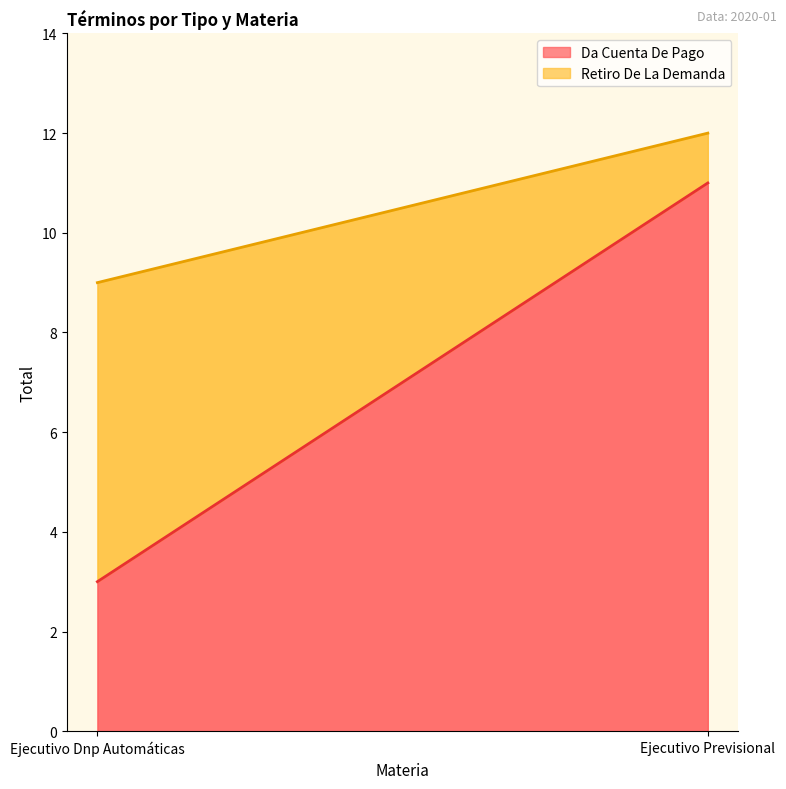

How many lines are shown in the chart?

2